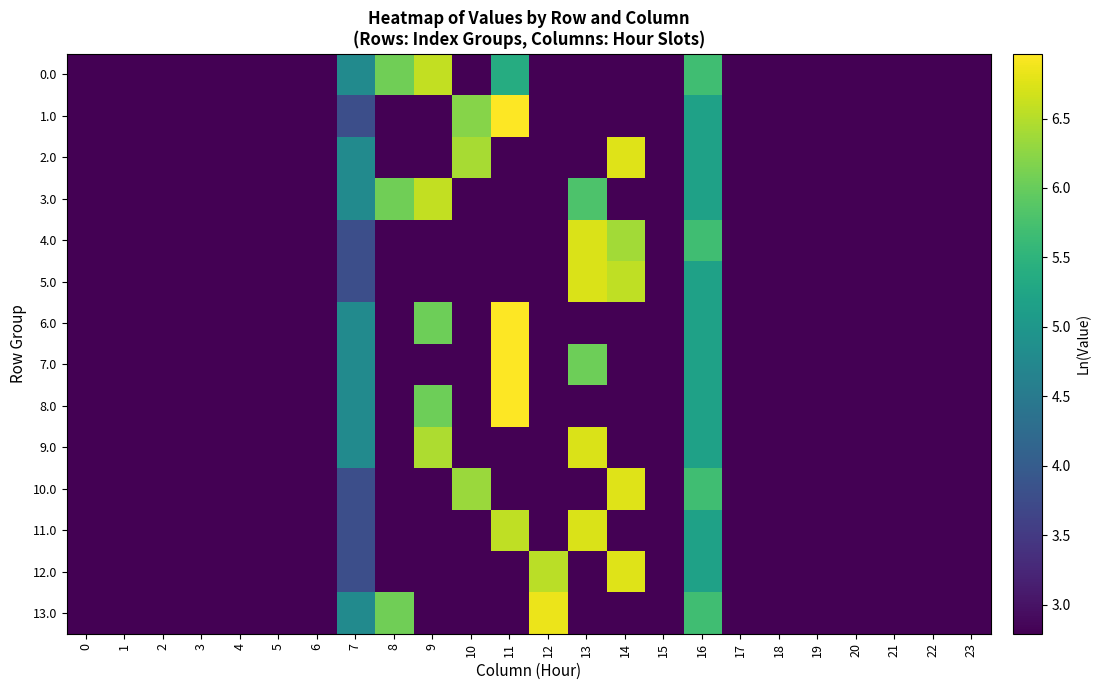

Which label corresponds to the largest value in the chart?

11